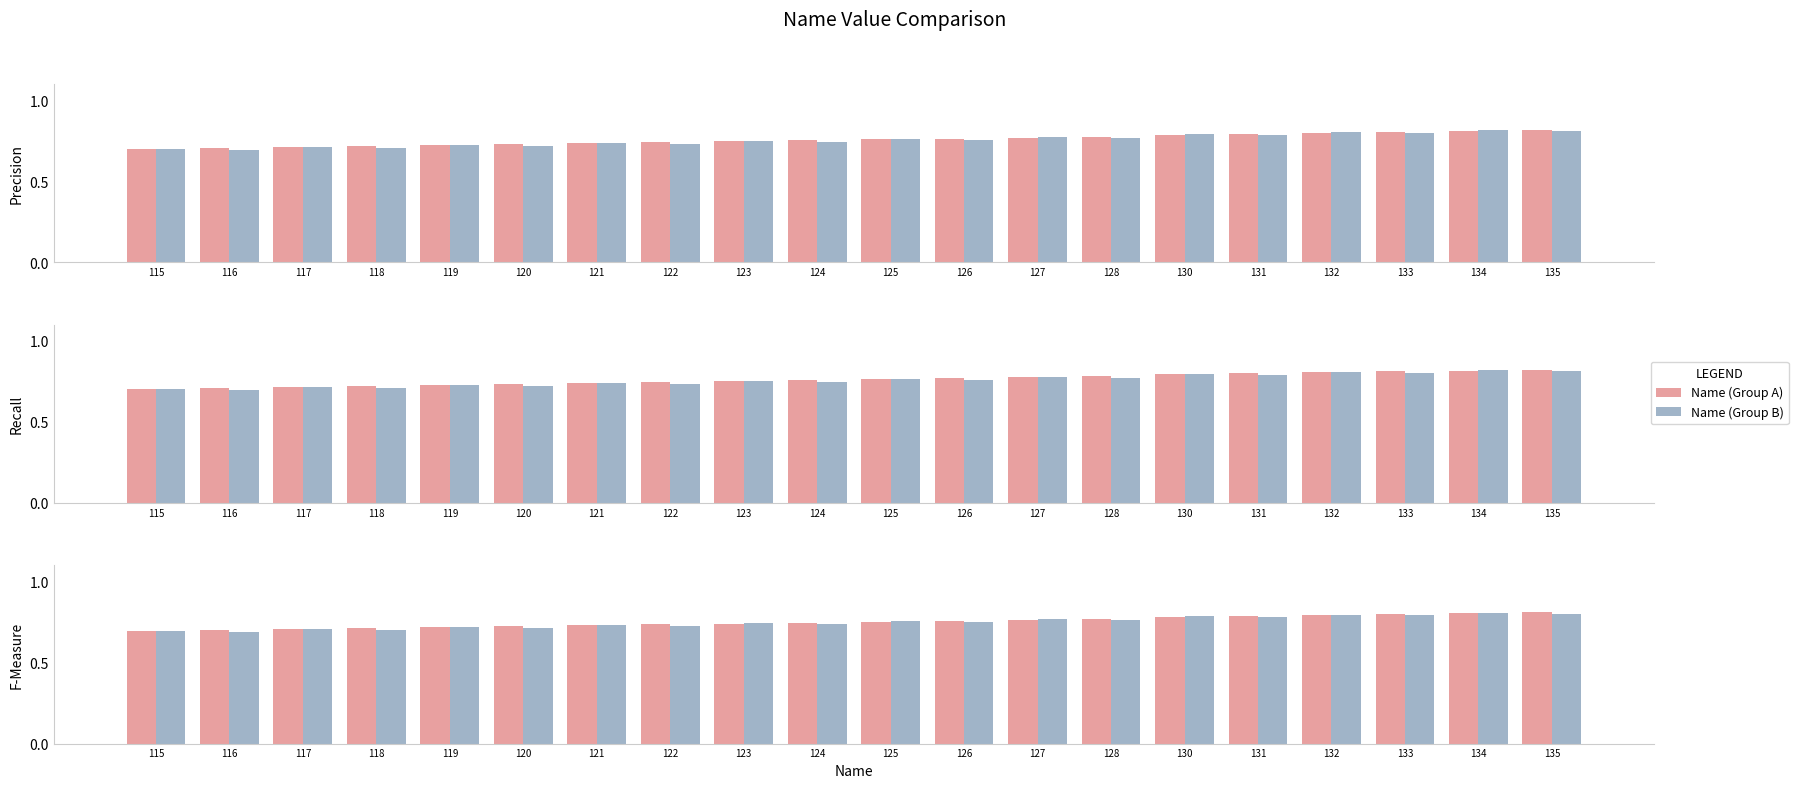

What is the minimum value shown in the chart?

0.7